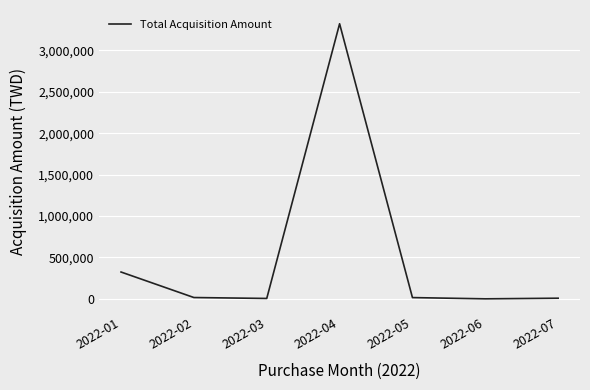

Read the value at 2022-07.

7499.2